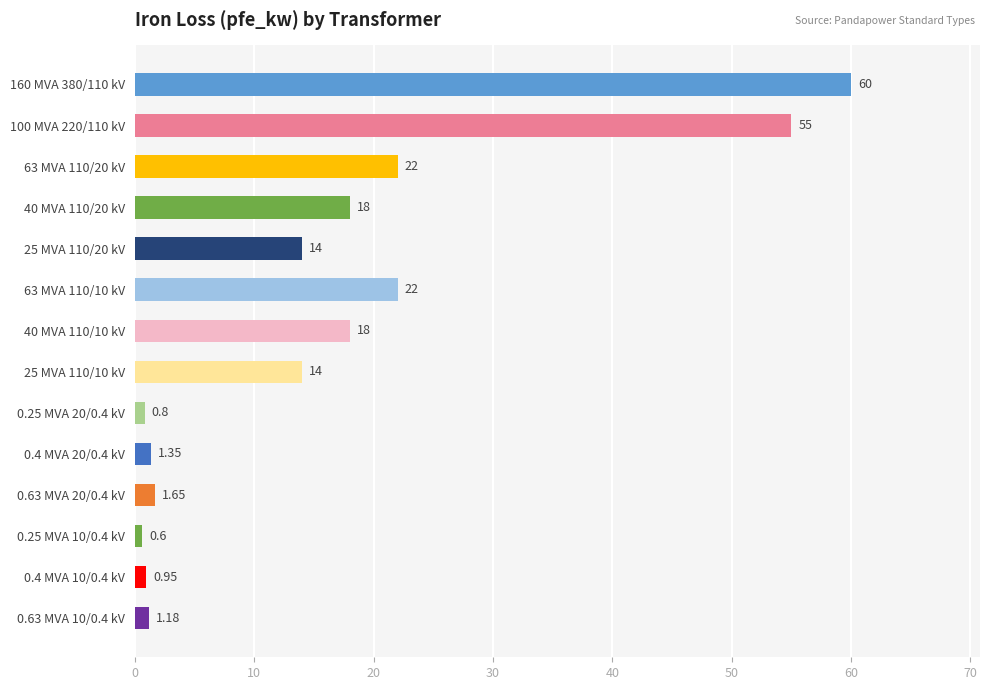

Which has a higher value, 40 MVA 110/20 kV or 100 MVA 220/110 kV?

100 MVA 220/110 kV